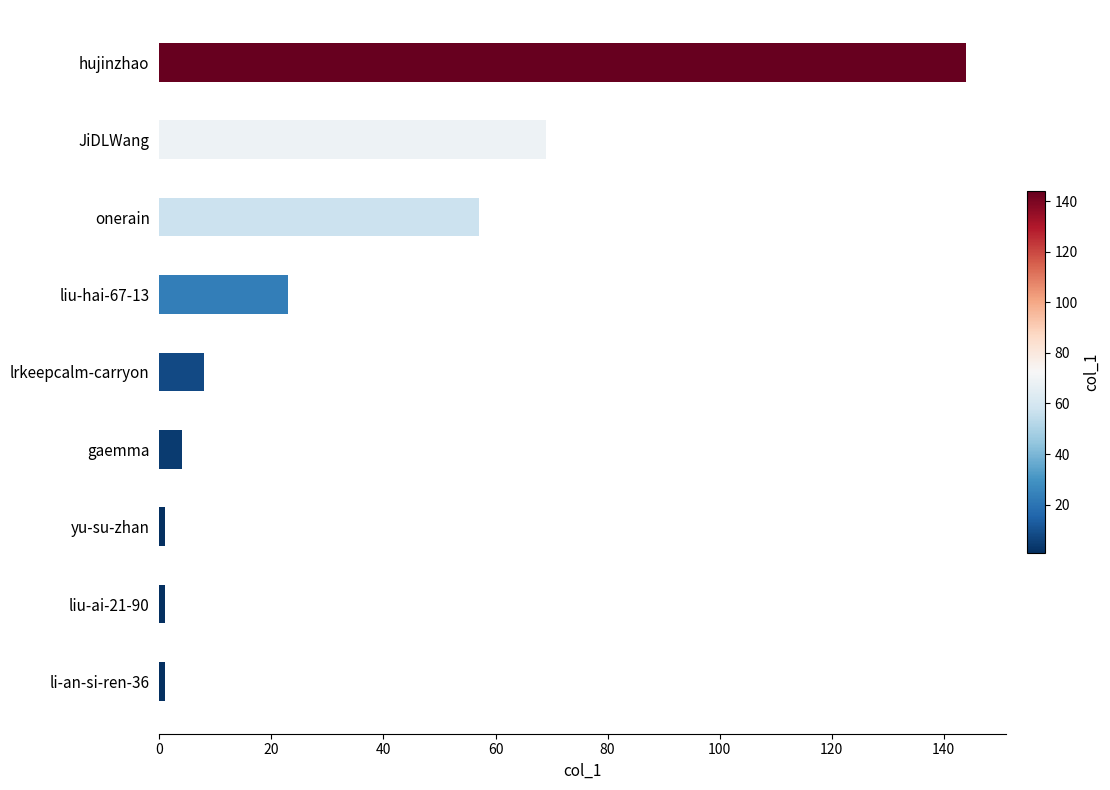

What is the greatest value displayed?

144